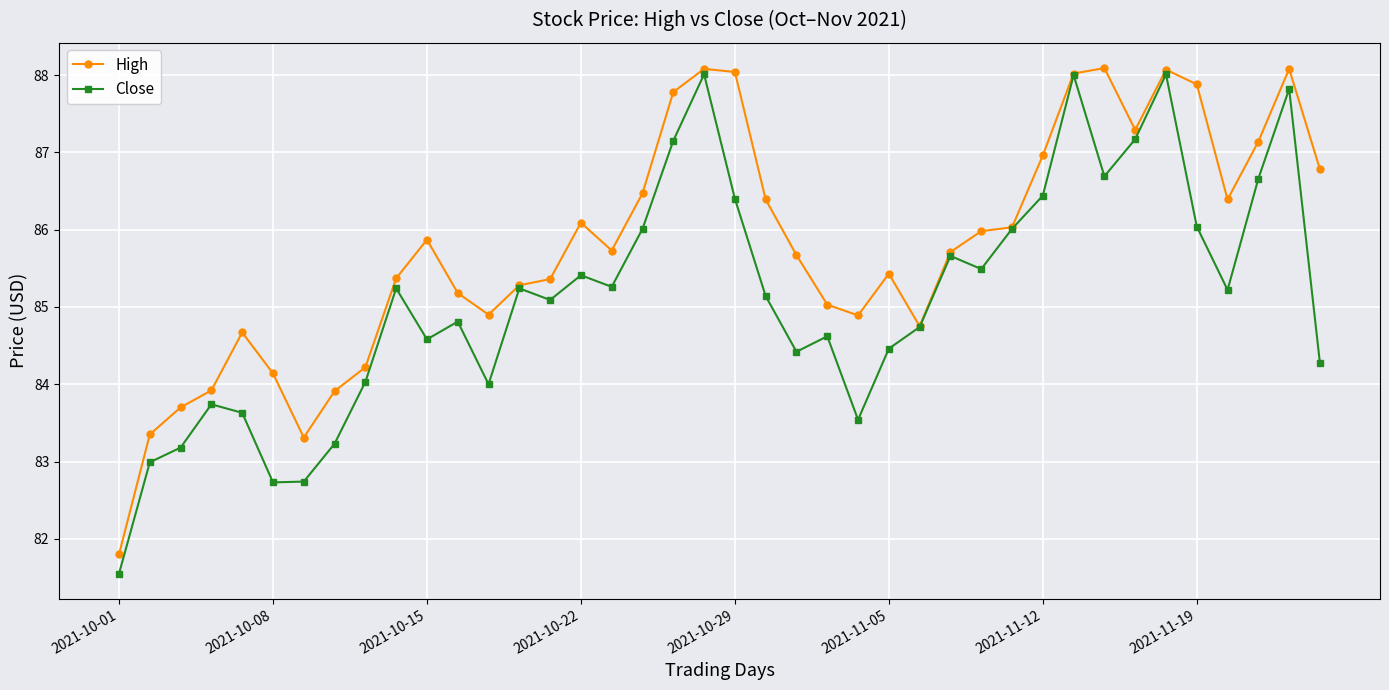

What is the maximum value for Close?

88.0